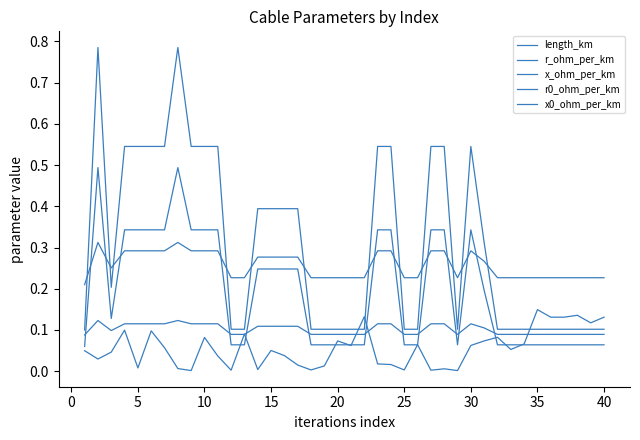

True or false: x_ohm_per_km and length_km intersect in this chart.

True